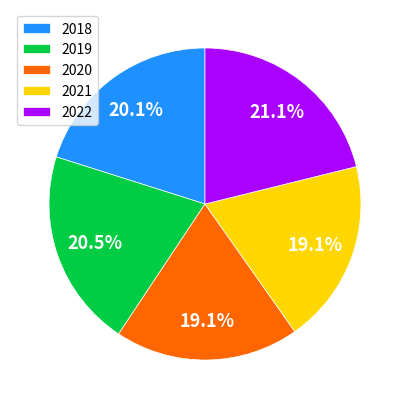

How many slices are in this pie chart?

5